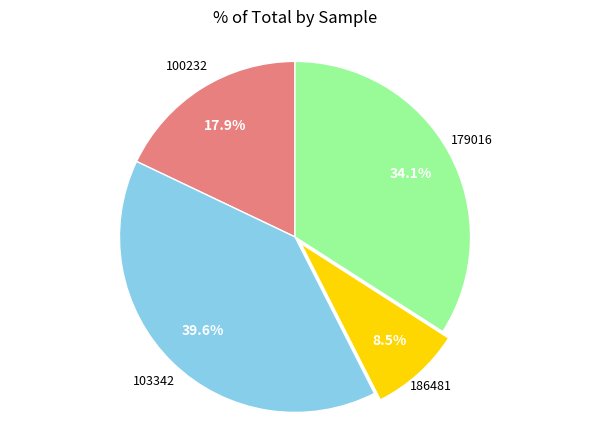

Does any single category account for the majority?

No